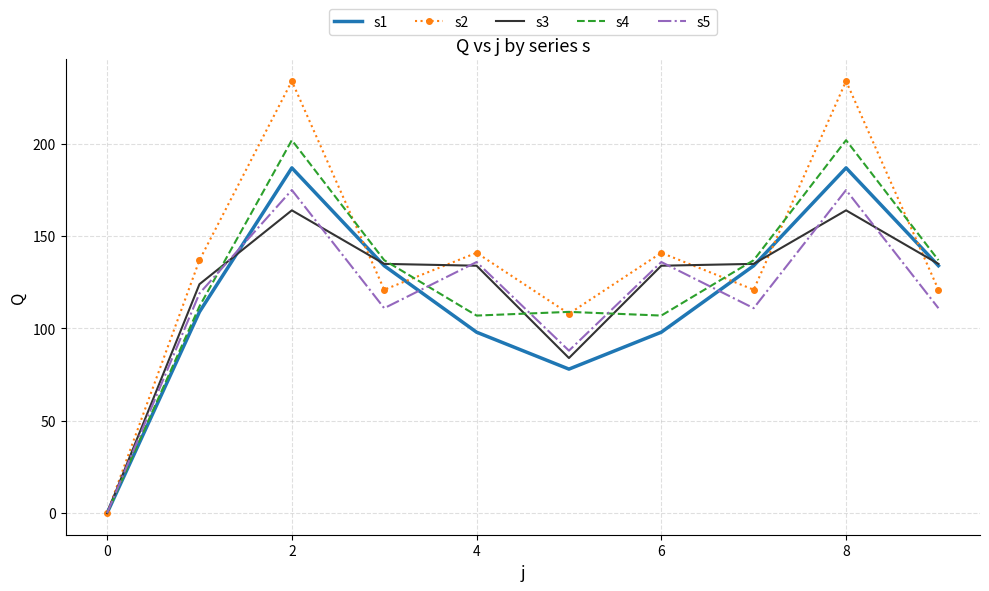

What is the greatest value displayed?

234